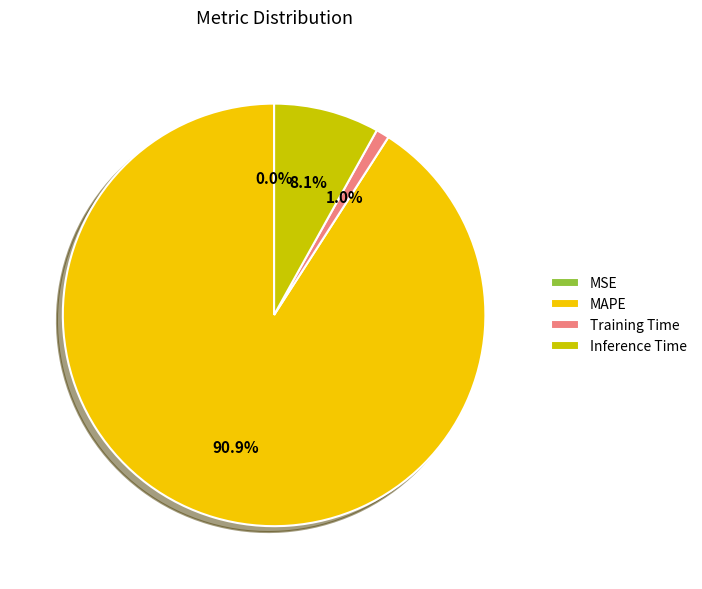

What is the total percentage of MAPE and Training Time?

91.9%